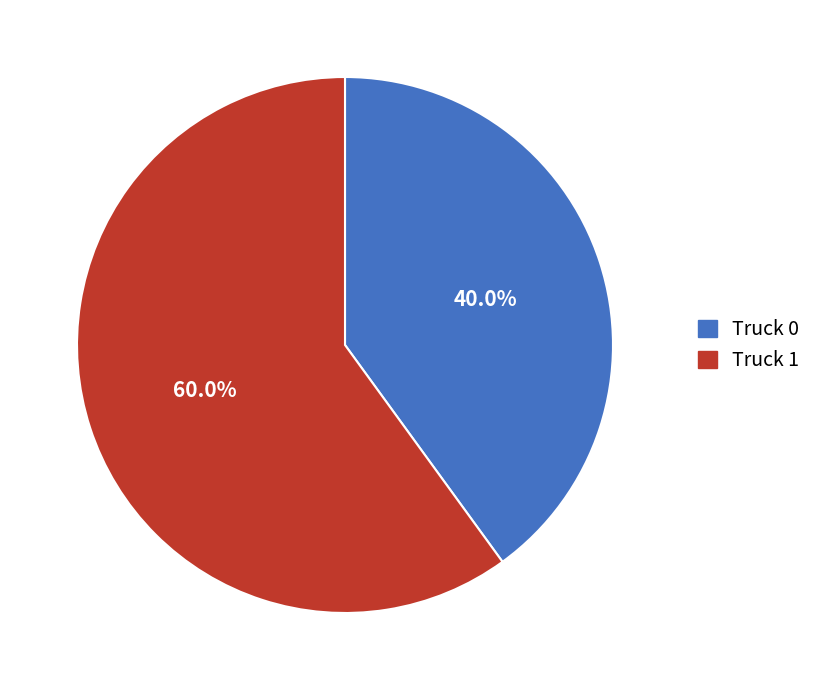

How many slices are in this pie chart?

2